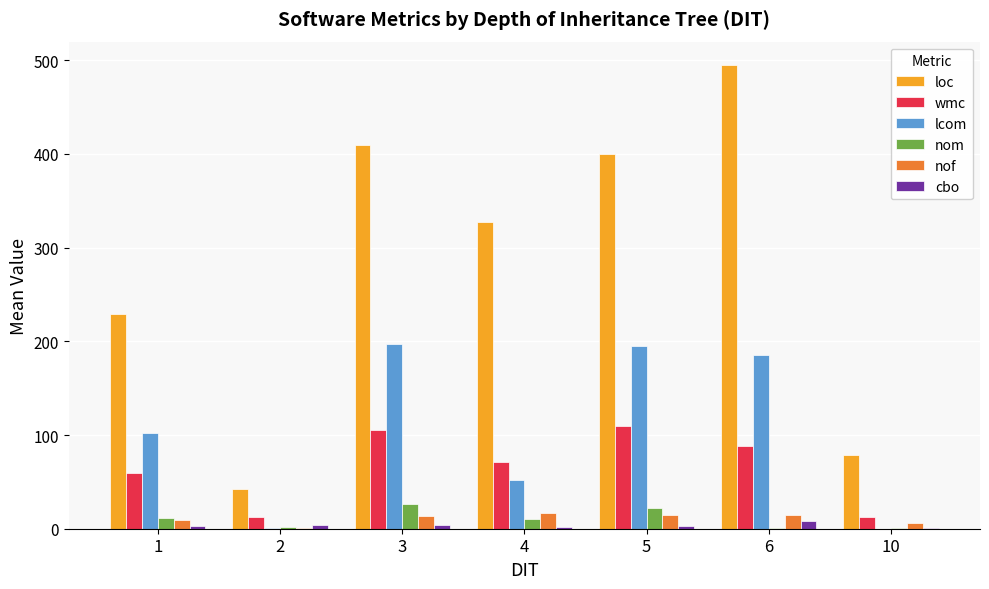

What is the sum of all loc values?

1981.6